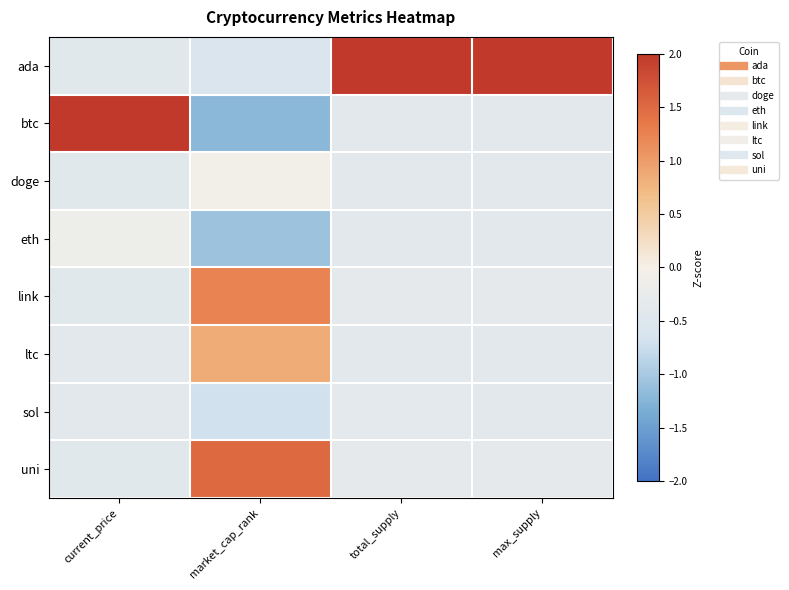

At how many categories does at least one series exceed 2?

3